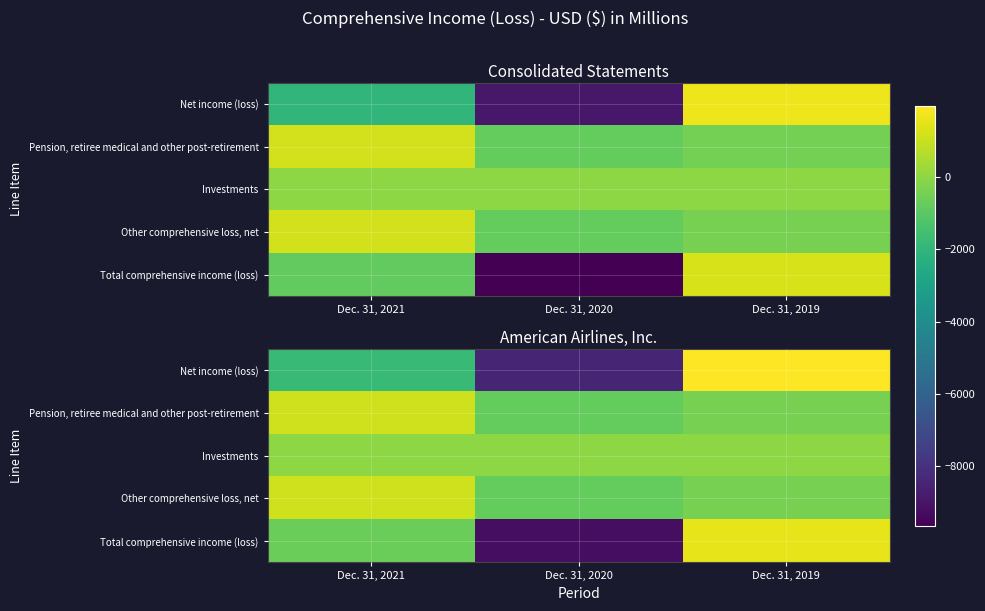

What is the spread (max minus min) of values at Dec. 31, 2021?

2930